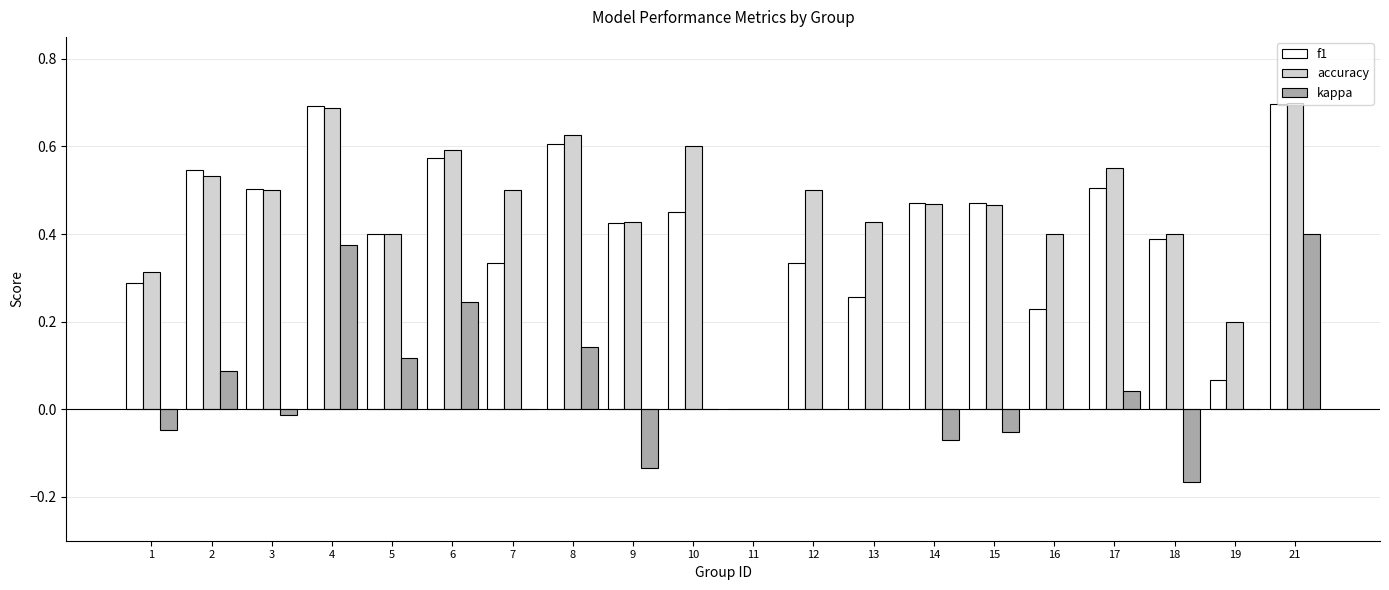

What is the sum of all kappa values?

0.9